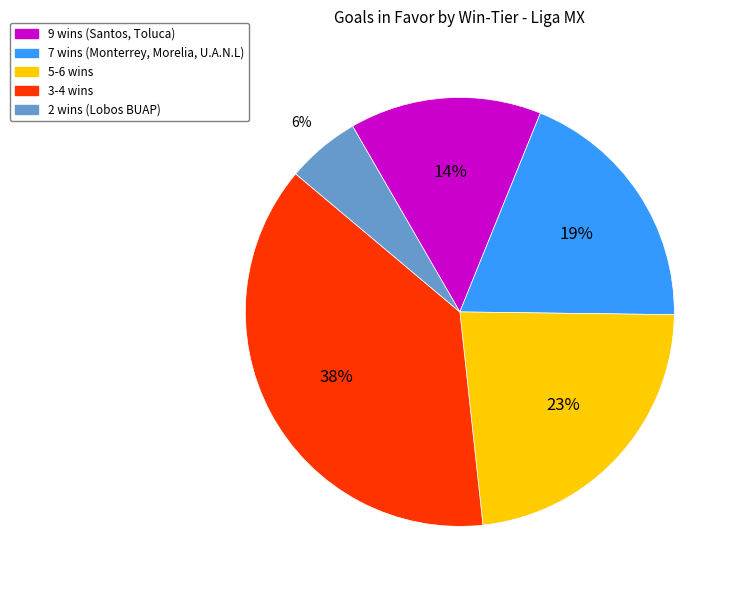

To the nearest percent, what is the difference between the largest and smallest slice percentages?

32%